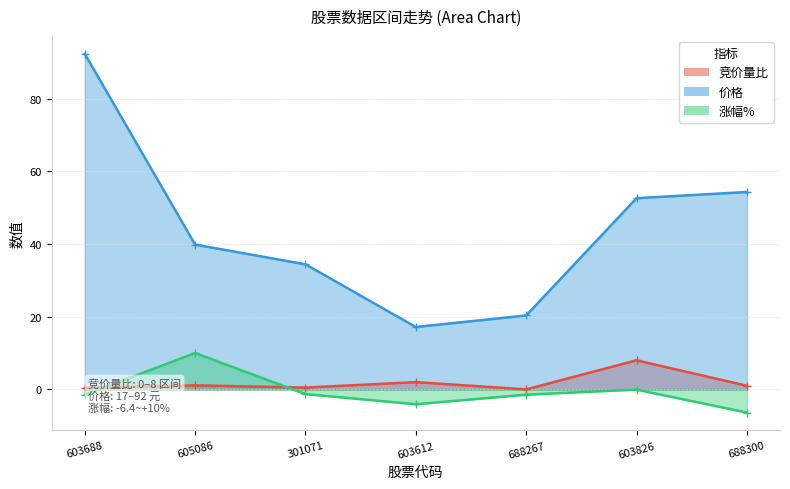

Which series has the largest range (max minus min)?

价格